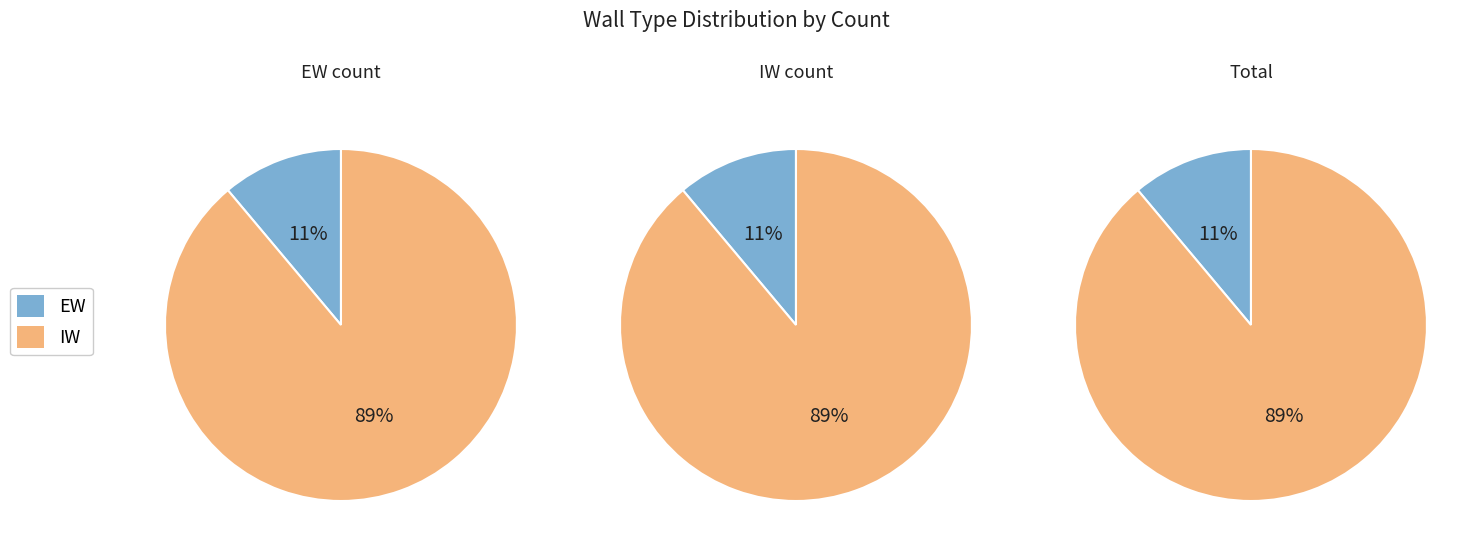

Which slice is the largest?

IW